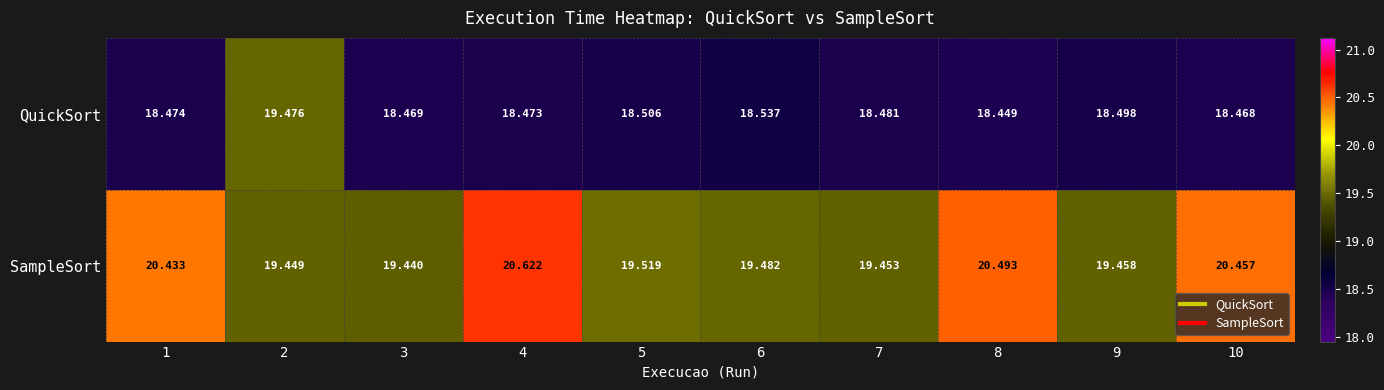

Rank the series by their average value, from lowest to highest.

QuickSort, SampleSort